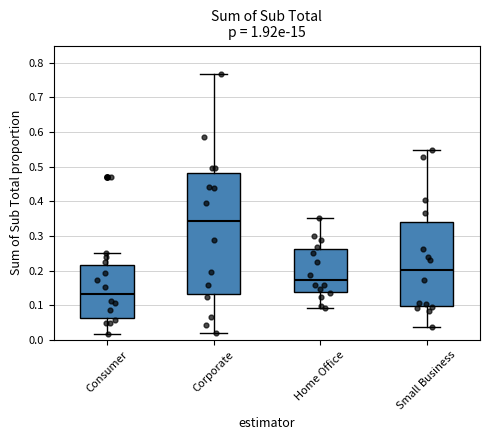

Where does the upper whisker of the box for Home Office end on the y-axis? The values are not printed on the chart, so give them approximately, as read against the axis.

0.35